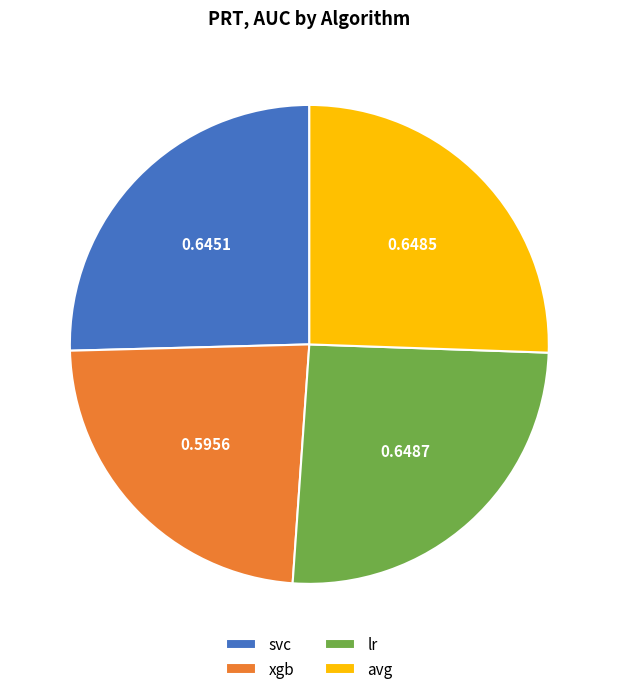

What is the smallest slice in the pie chart?

xgb